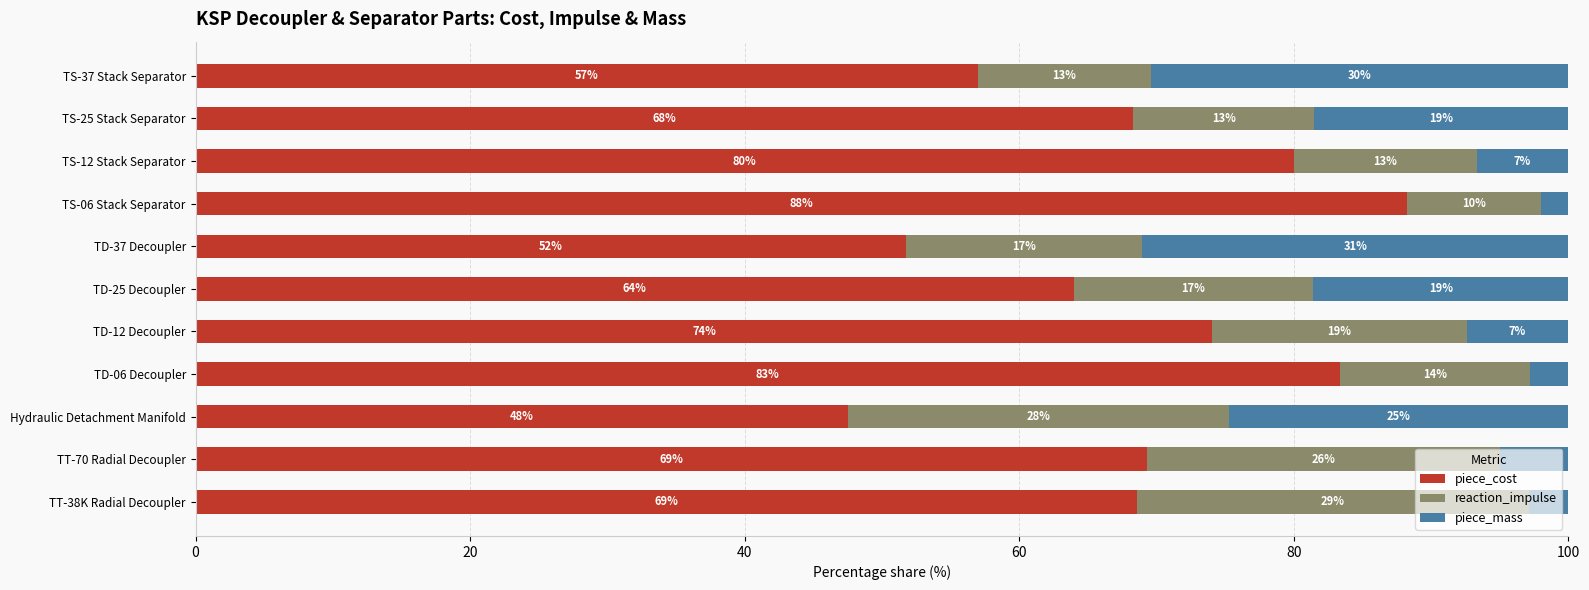

What position from the right is TT-70 Radial Decoupler?

10